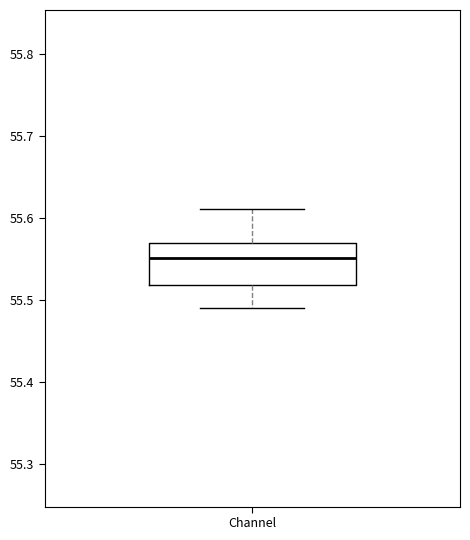

Read this box plot against the y-axis: the position of the median line, the range covered by the box, and the ends of both whiskers. The values are not printed on the chart, so give them approximately, as read against the axis.

median 55.55, box 55.52 to 55.57, whiskers 55.49 to 55.61